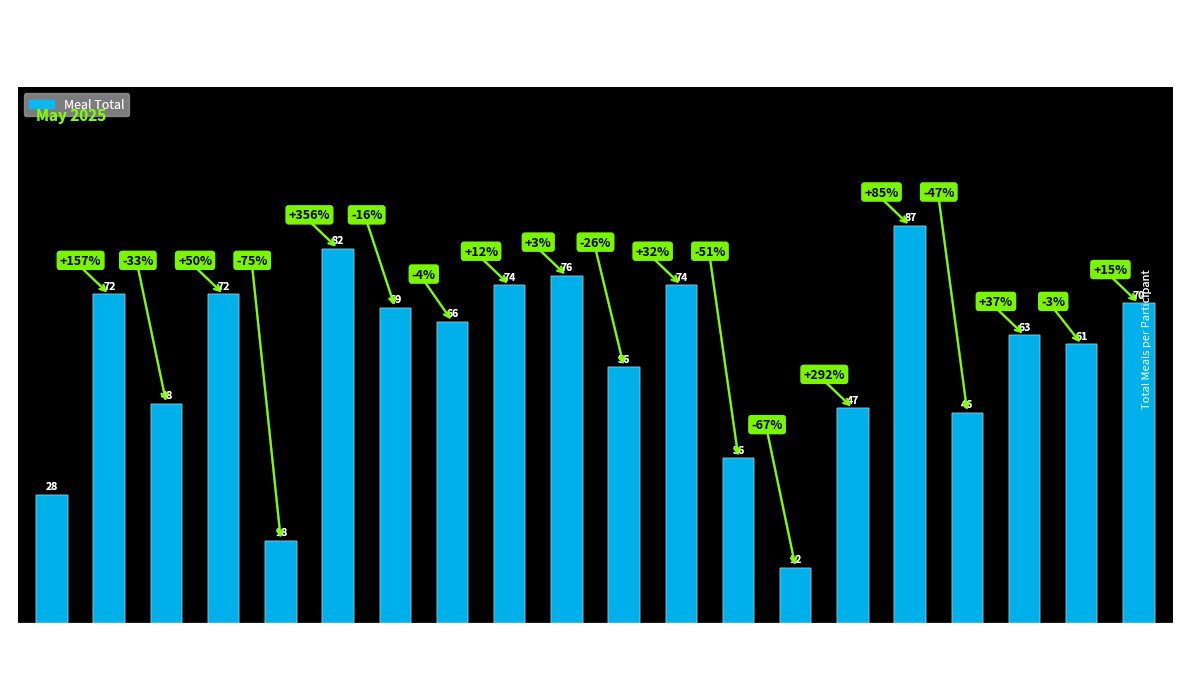

What is the difference between the second highest and second lowest values?

64